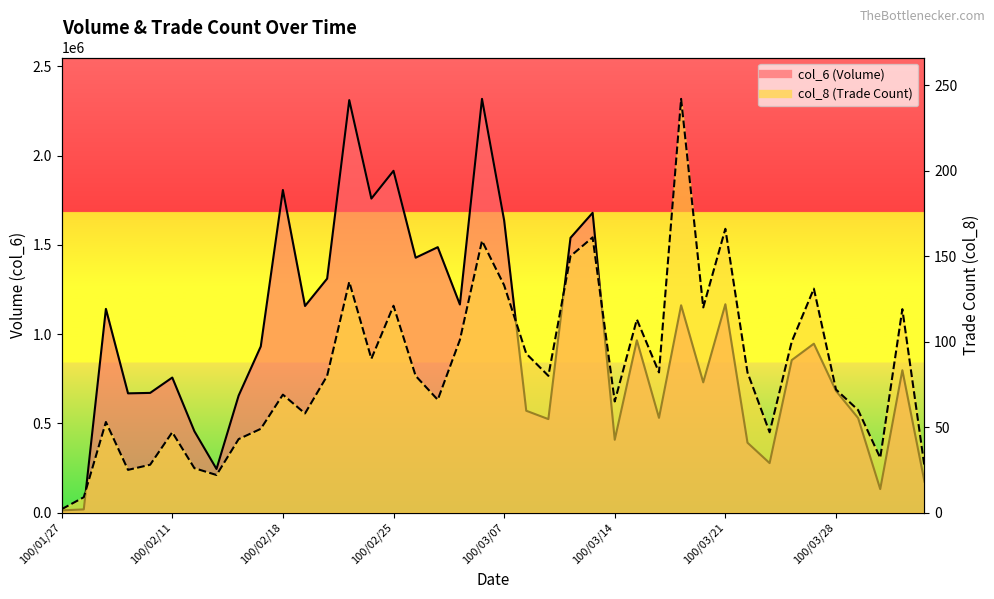

Which series has the largest range (max minus min)?

col_6